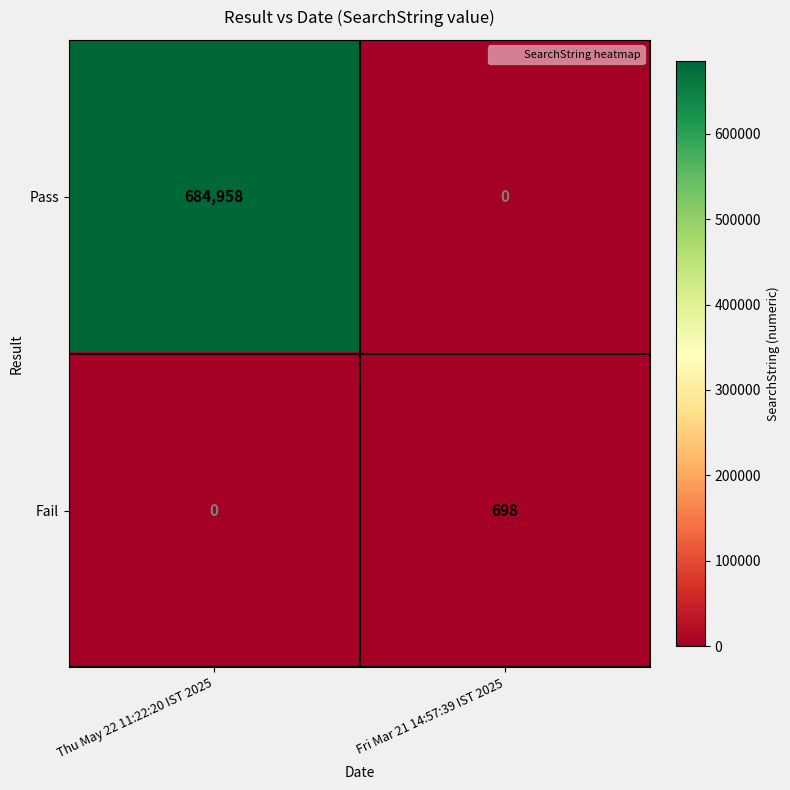

Reading right to left, extract all data points from this chart.

Pass: 0	684958
Fail: 698	0